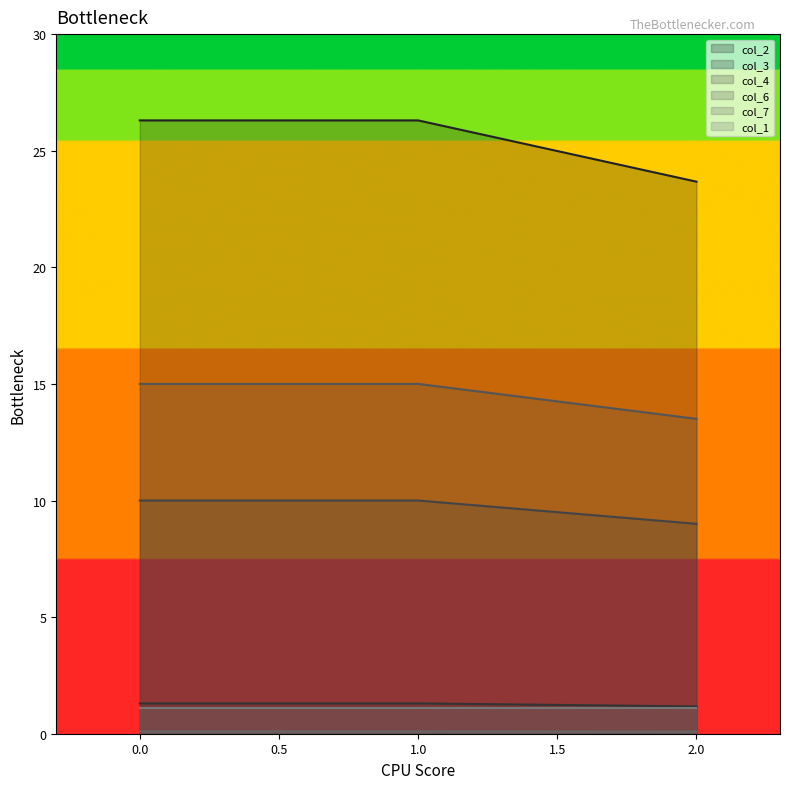

What is the spread (max minus min) of values at 0?

26.2